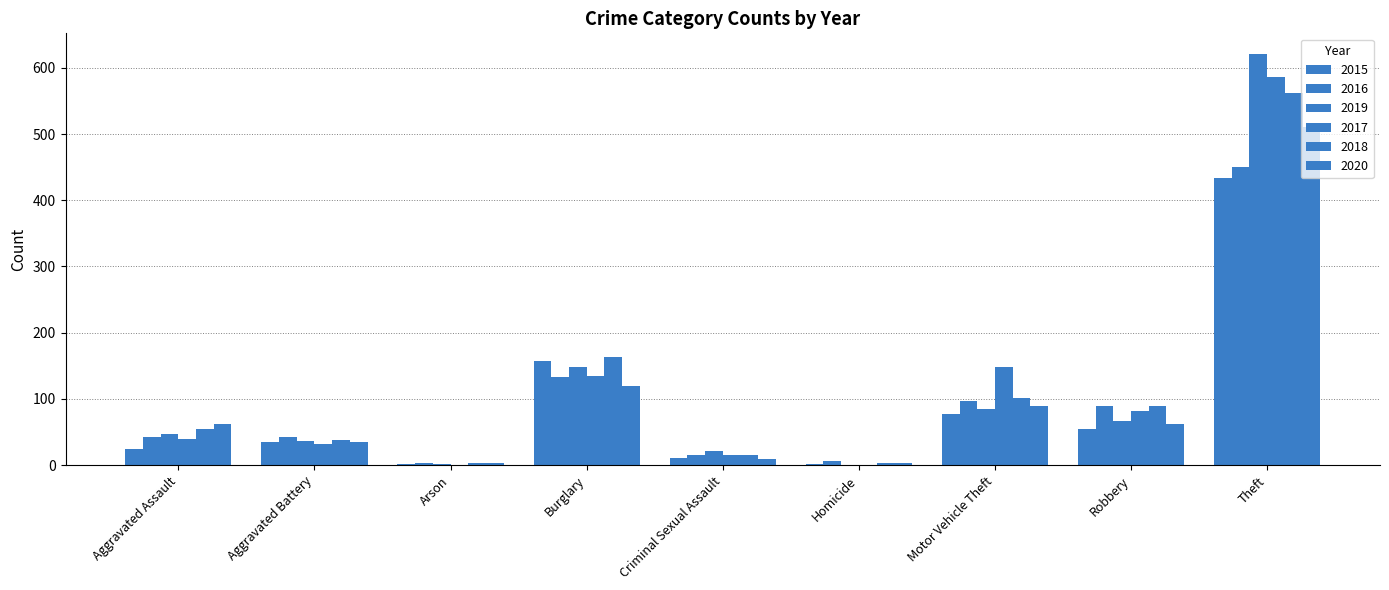

Count the number of data series in this chart.

6